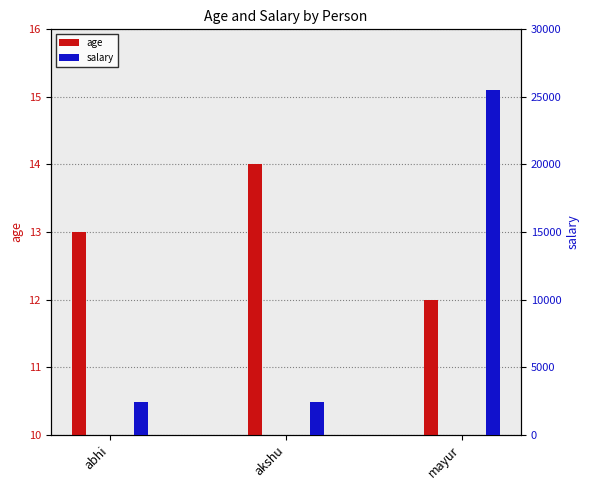

Is it true that age equals 13 at abhi?

True